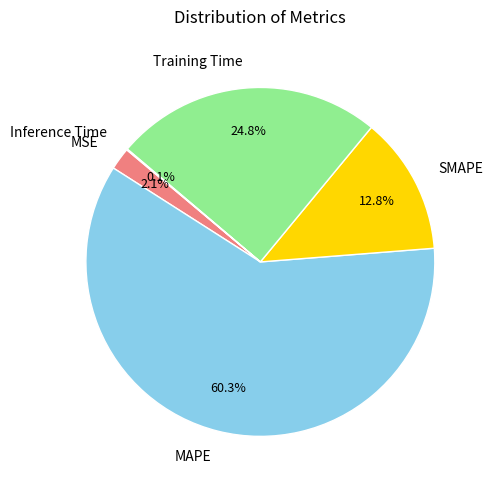

True or false: MSE accounts for 2% of the total.

True